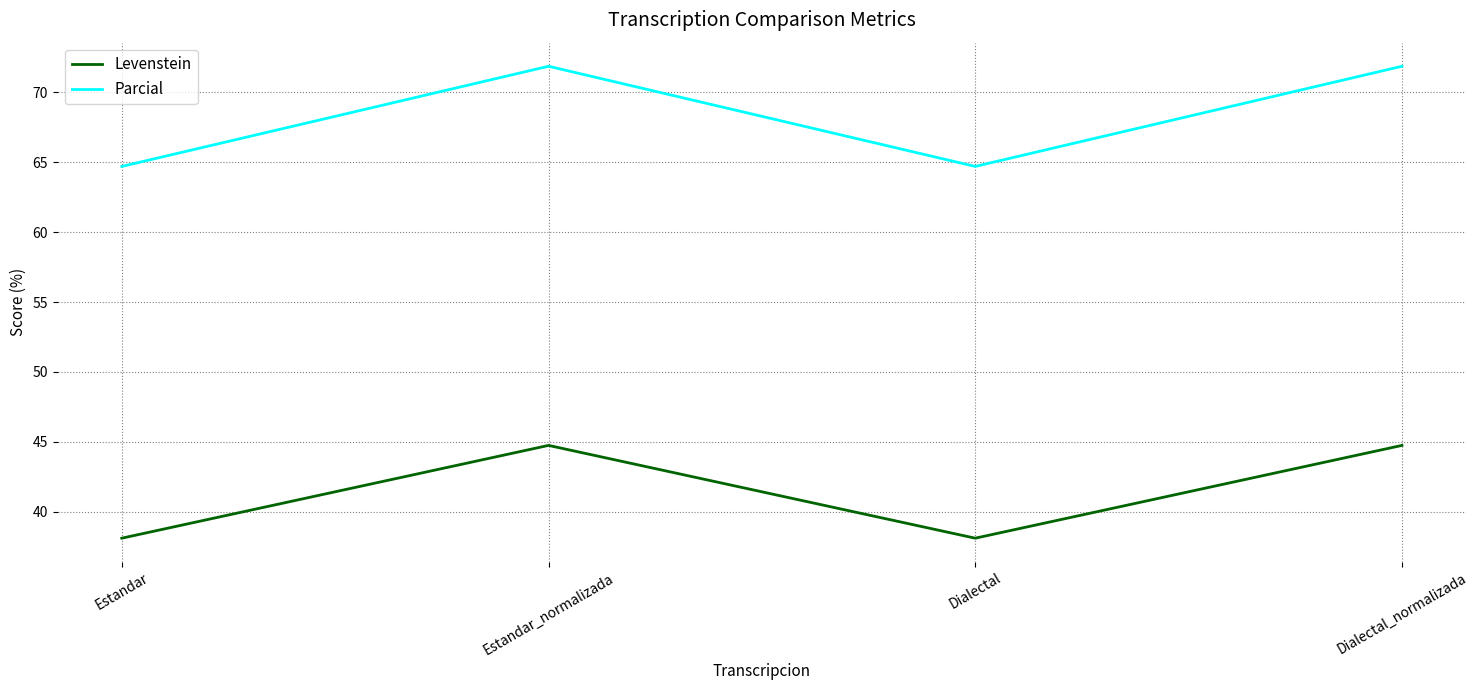

Does the chart have visible grid lines?

Yes